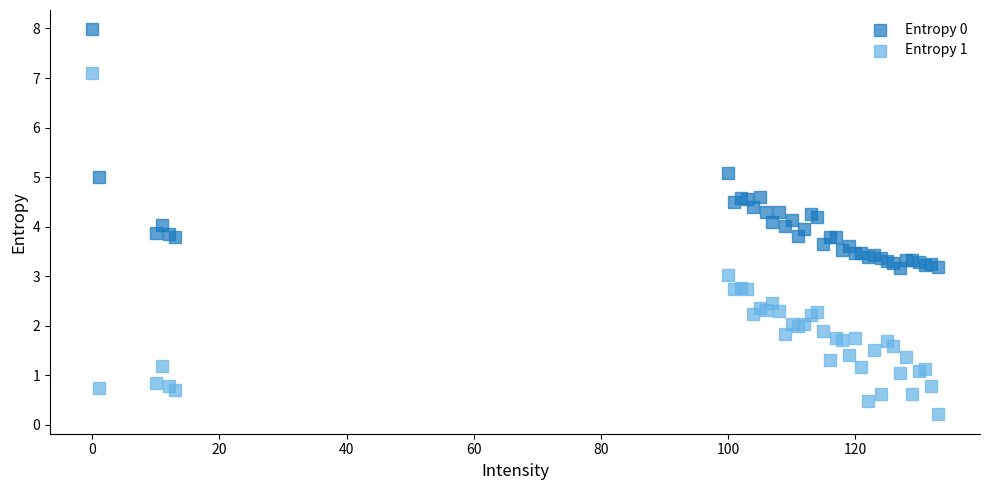

Which series contains the lowest Y value?

Entropy 1